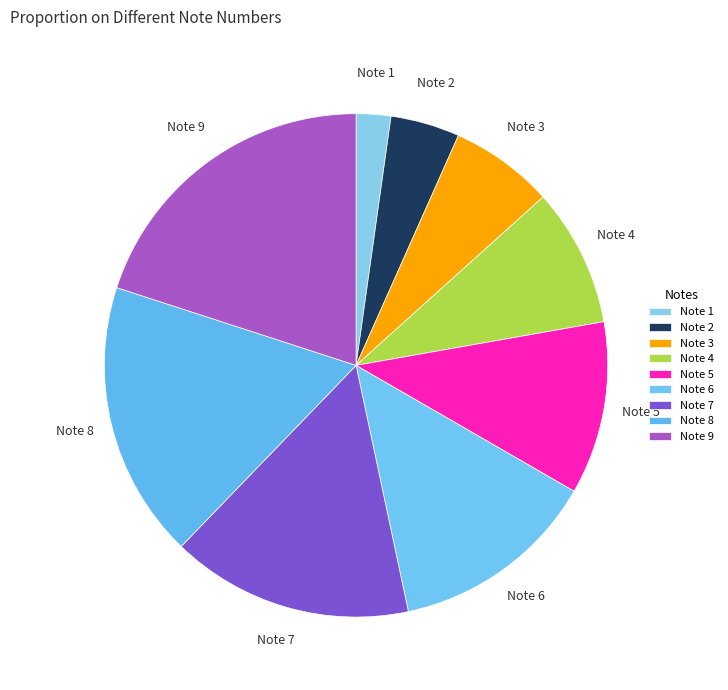

Rank the categories by value from lowest to highest.

Note 1, Note 2, Note 3, Note 4, Note 5, Note 6, Note 7, Note 8, Note 9